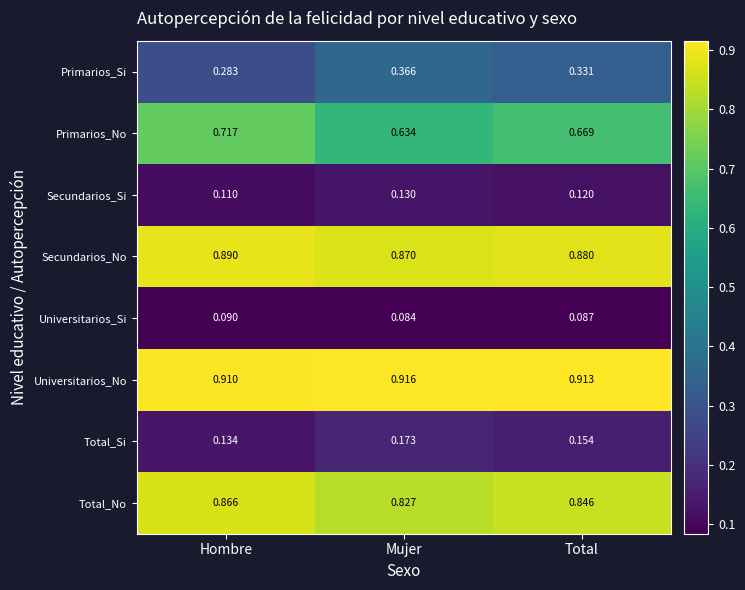

Rank the series at Total from highest to lowest value.

Universitarios_No, Secundarios_No, Total_No, Primarios_No, Primarios_Si, Total_Si, Secundarios_Si, Universitarios_Si